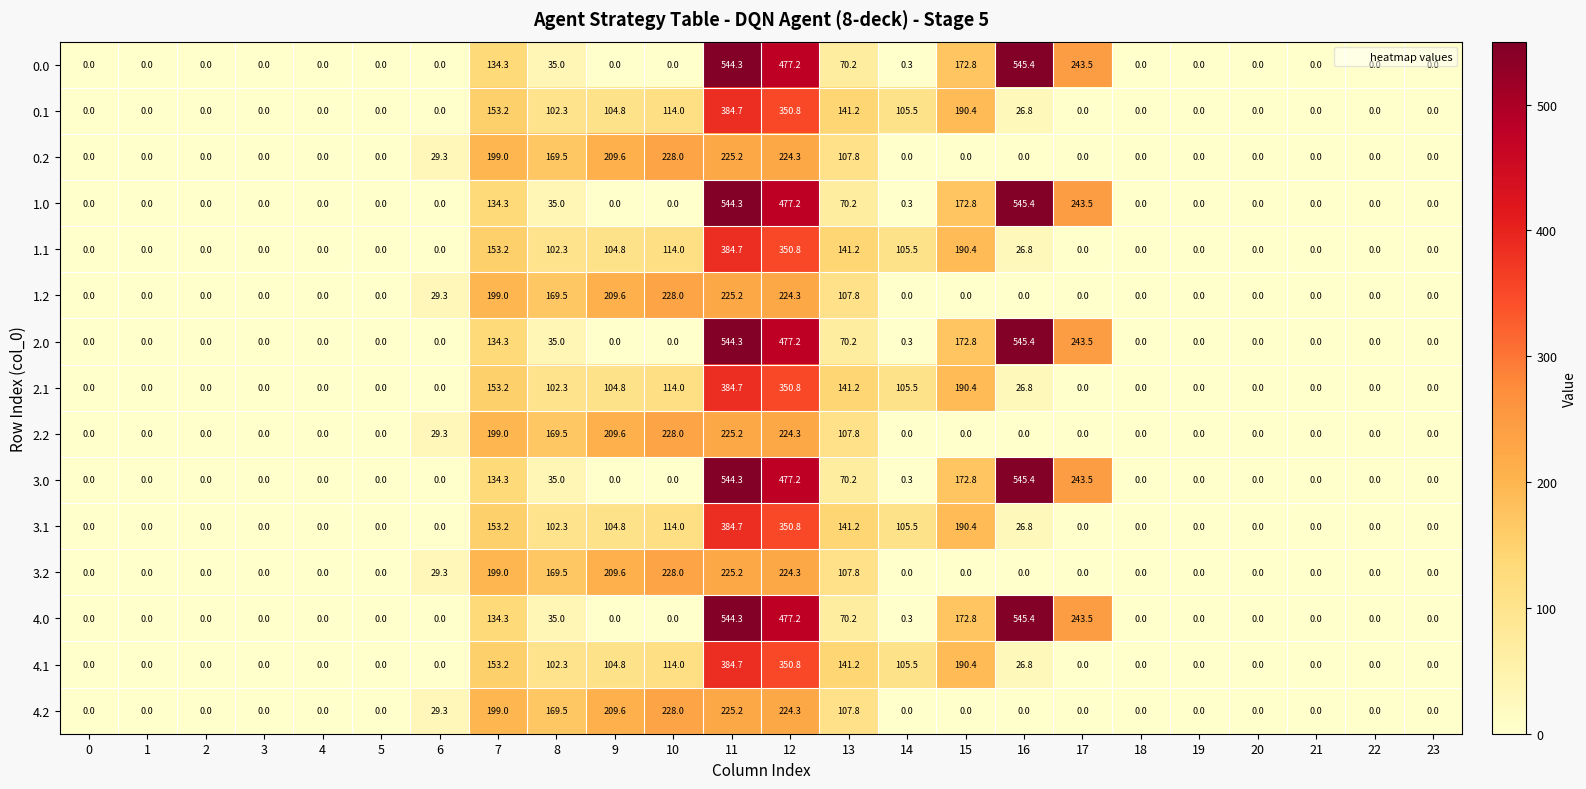

What is the difference between the highest and lowest values at 12?

252.9